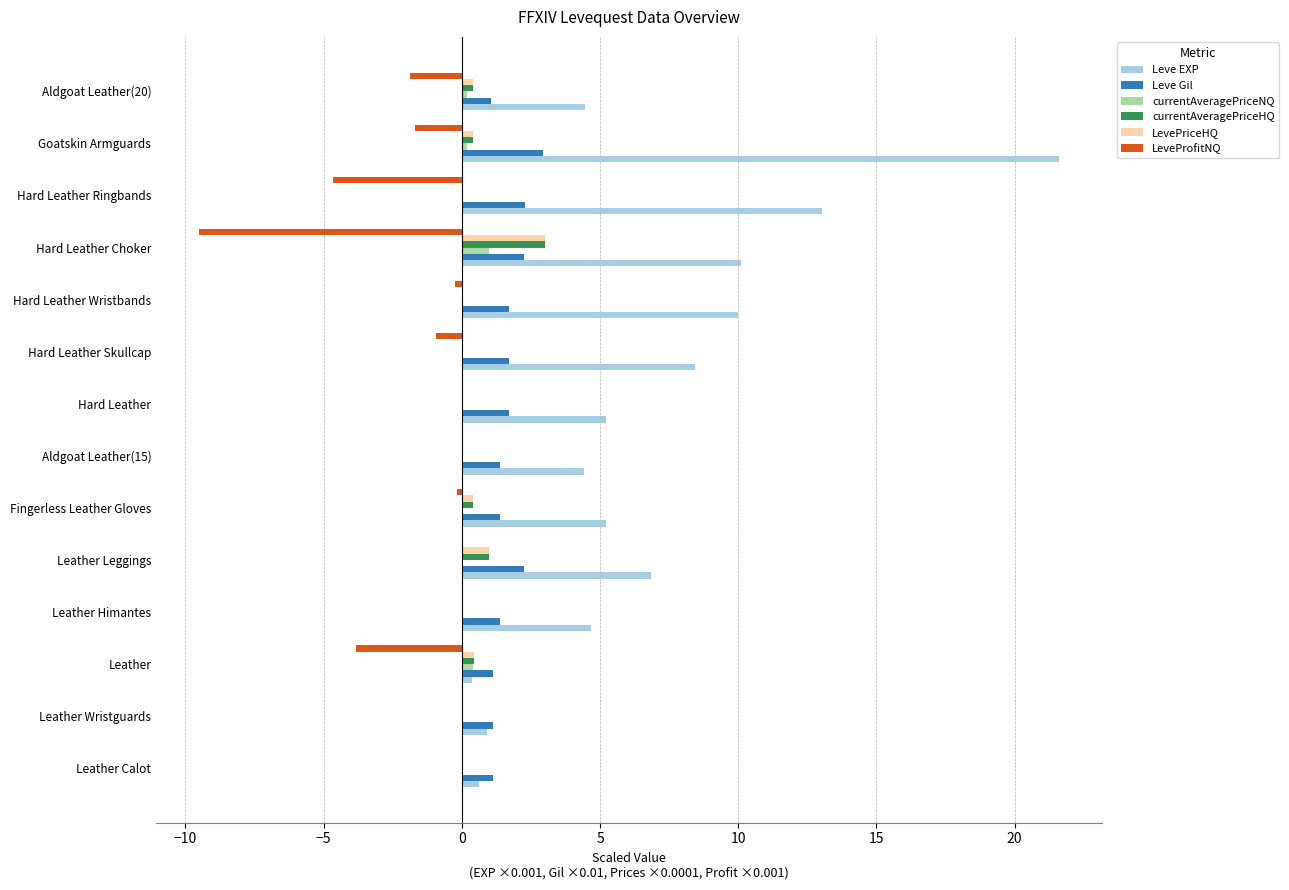

Which category has the highest value across all series?

Goatskin Armguards